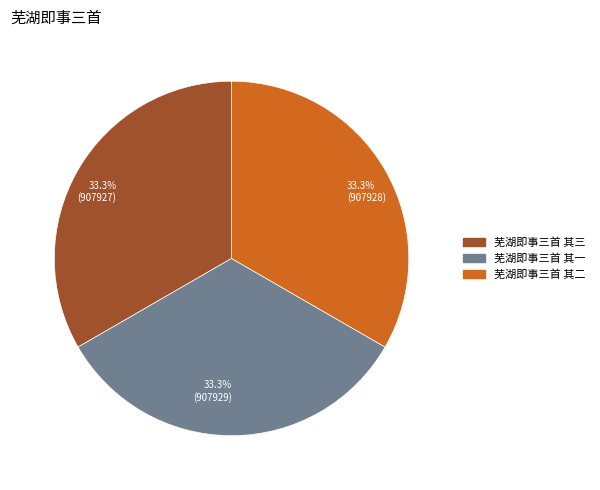

What is the ratio of the value at 芜湖即事三首 其三 to the value at 芜湖即事三首 其二?

1.0